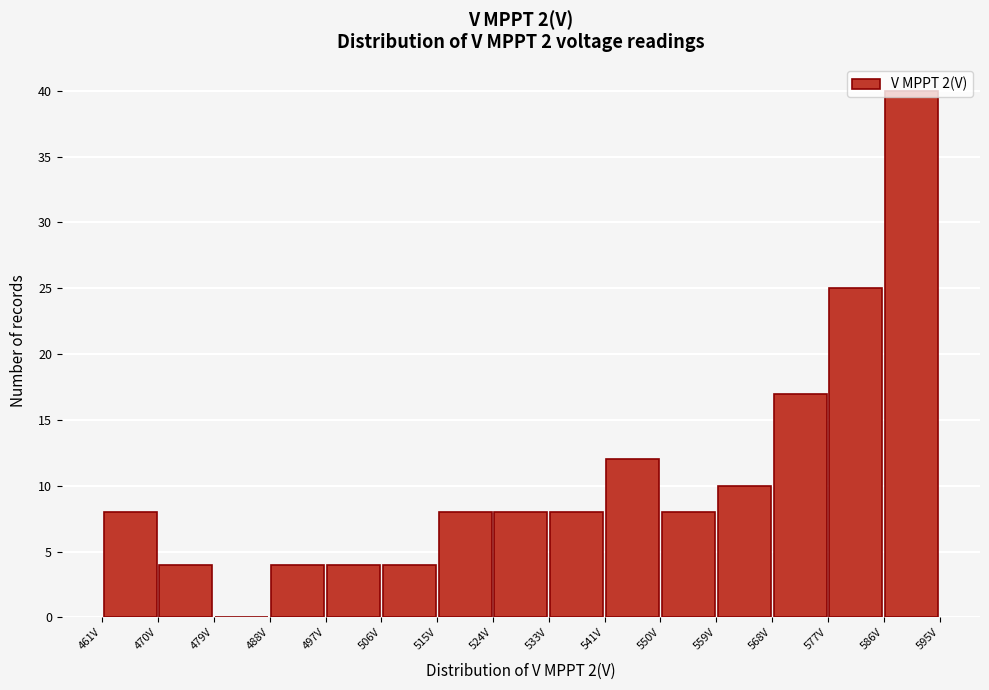

Reading left to right, transcribe this chart: for each bar, give the range it covers on the x-axis and its height. Neither the bar edges nor the heights are printed on the chart, so give them approximately, as read against the axes.

461 to 470: 8
470 to 479: 4
479 to 488: 0
488 to 497: 4
497 to 506: 4
506 to 515: 4
515 to 524: 8
524 to 533: 8
533 to 541: 8
541 to 550: 12
550 to 559: 8
559 to 568: 10
568 to 577: 17
577 to 586: 25
586 to 595: 40